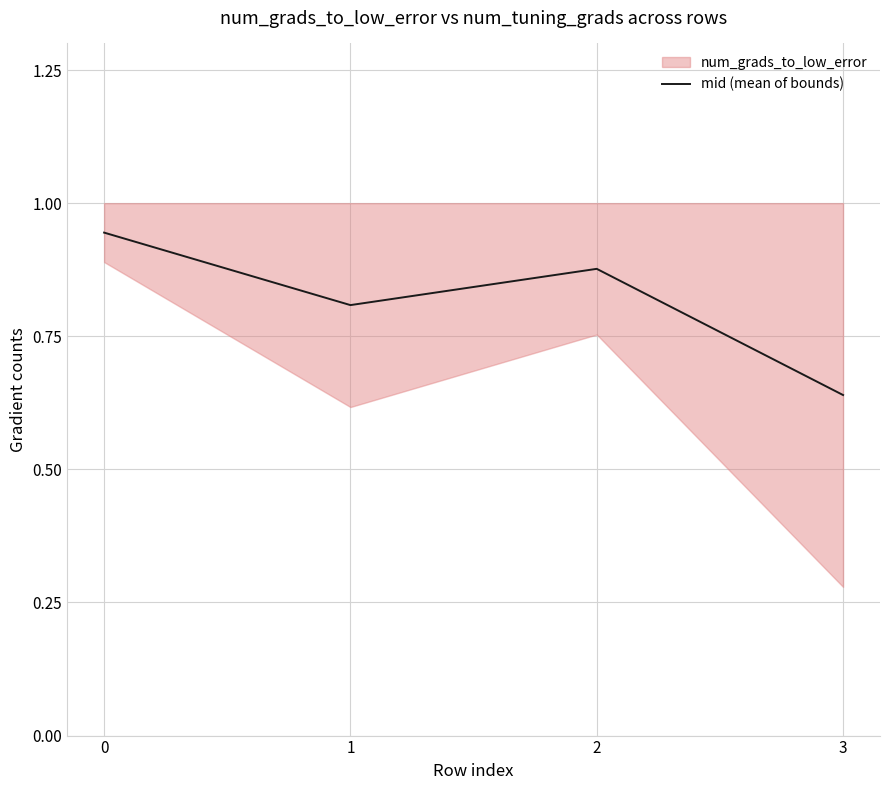

What is the greatest value displayed?

0.9